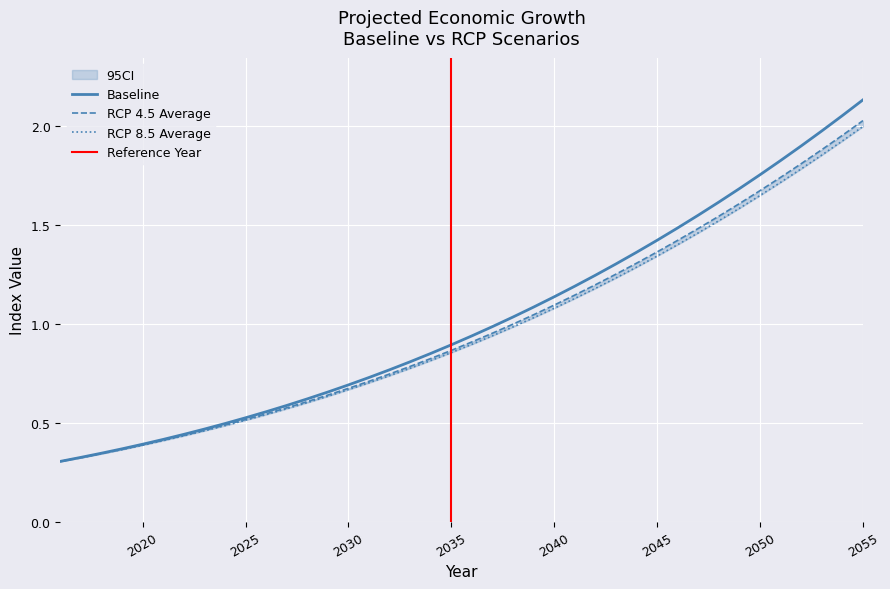

Which series changed the most between 2018 and 2050?

Baseline